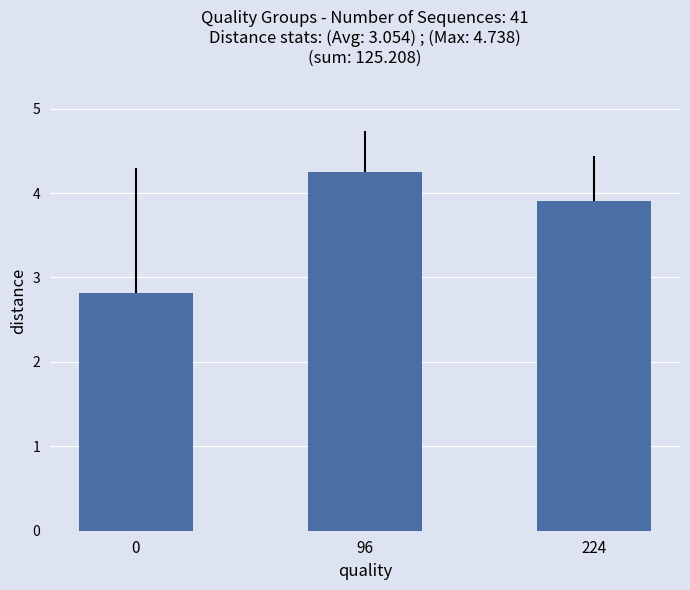

What is the change in value from 0 to 96?

+1.4